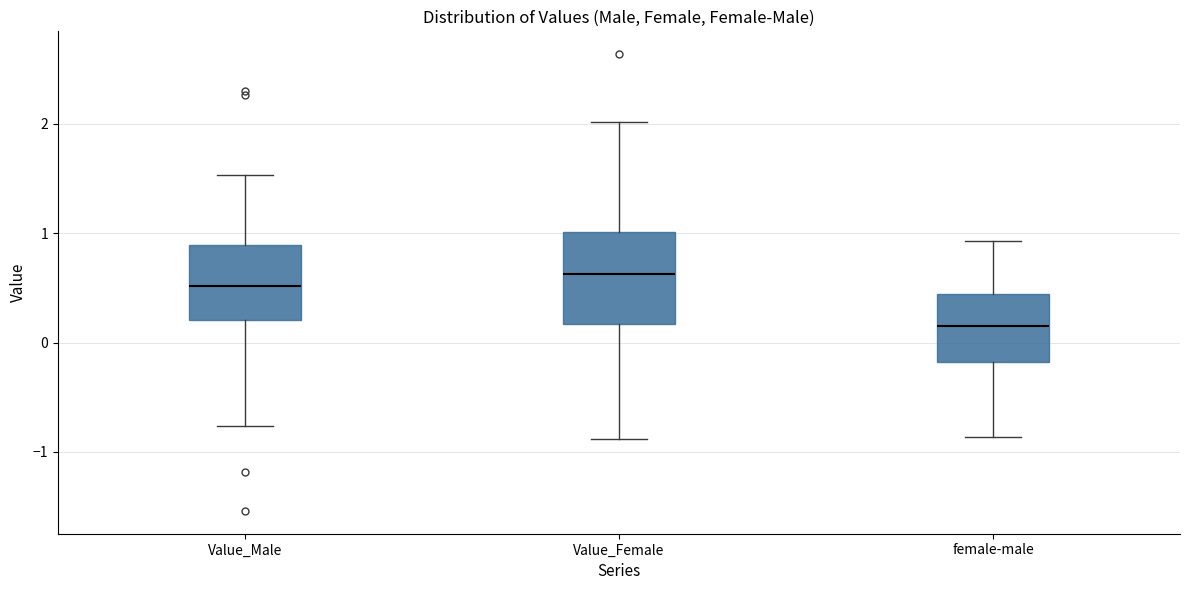

Reading left to right, transcribe this box plot: for each box, give where its median line is, the range the box spans, and where its two whiskers end, as read against the y-axis. The values are not printed on the chart, so give them approximately, as read against the axis.

Value_Male: median 0.5, box 0.2 to 0.9, whiskers -0.8 to 1.5
Value_Female: median 0.6, box 0.2 to 1.0, whiskers -0.9 to 2.0
female-male: median 0.1, box -0.2 to 0.4, whiskers -0.9 to 0.9